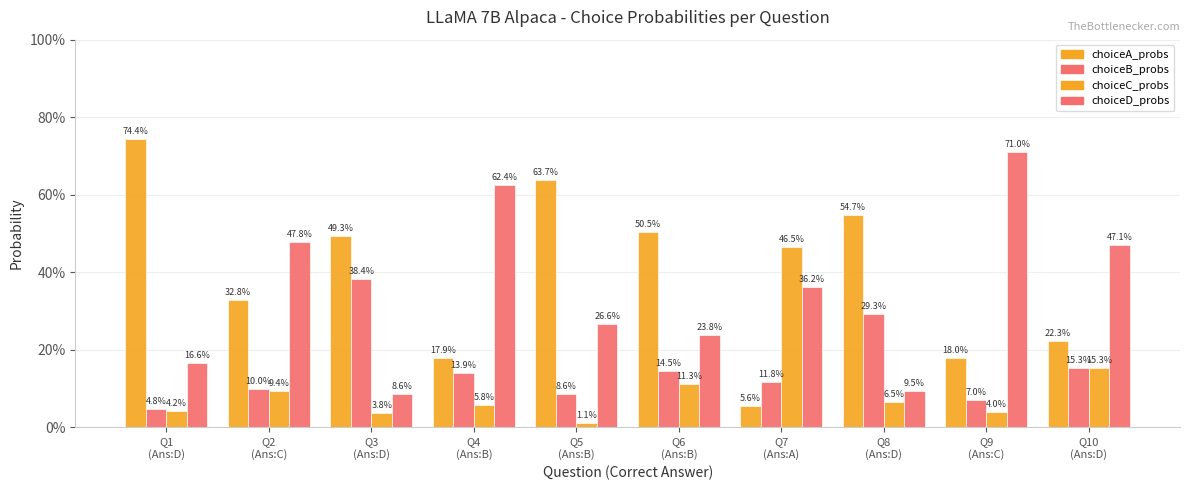

List the labels in order of choiceA_probs value, largest first.

Q1
(Ans:D), Q5
(Ans:B), Q8
(Ans:D), Q6
(Ans:B), Q3
(Ans:D), Q2
(Ans:C), Q10
(Ans:D), Q9
(Ans:C), Q4
(Ans:B), Q7
(Ans:A)